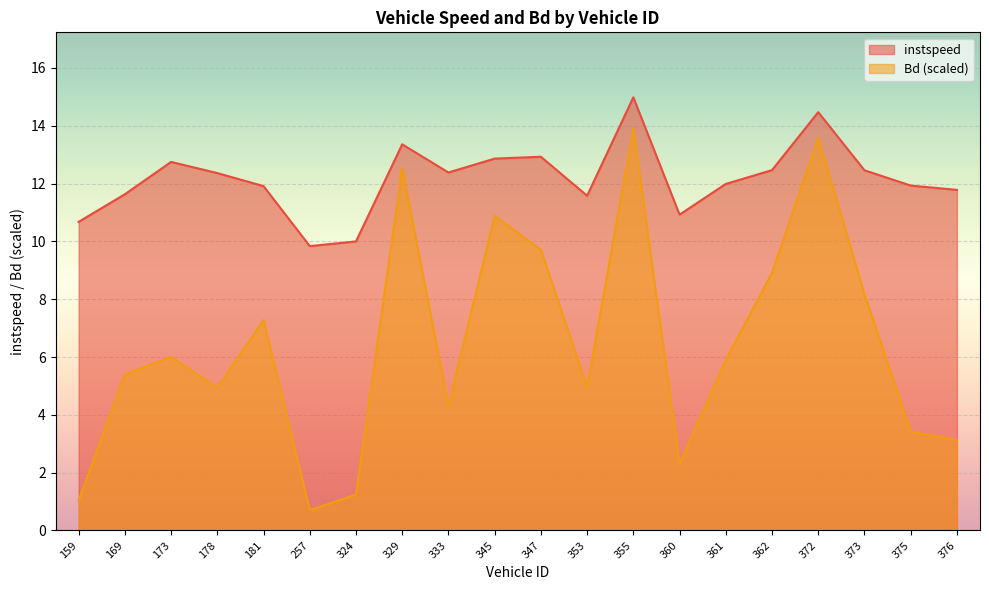

Reading right to left, list all the values displayed in this chart.

instspeed: 376.0=11.8	375.0=11.9	373.0=12.5	372.0=14.5	362.0=12.5	361.0=12.0	360.0=10.9	355.0=15.0	353.0=11.6	347.0=12.9	345.0=12.9	333.0=12.4	329.0=13.4	324.0=10.0	257.0=9.8	181.0=11.9	178.0=12.4	173.0=12.7	169.0=11.6	159.0=10.7
Bd: 376.0=3.1	375.0=3.4	373.0=8.2	372.0=13.6	362.0=8.9	361.0=5.9	360.0=2.3	355.0=13.9	353.0=5.0	347.0=9.7	345.0=10.9	333.0=4.3	329.0=12.5	324.0=1.2	257.0=0.7	181.0=7.3	178.0=4.9	173.0=6.0	169.0=5.4	159.0=1.0